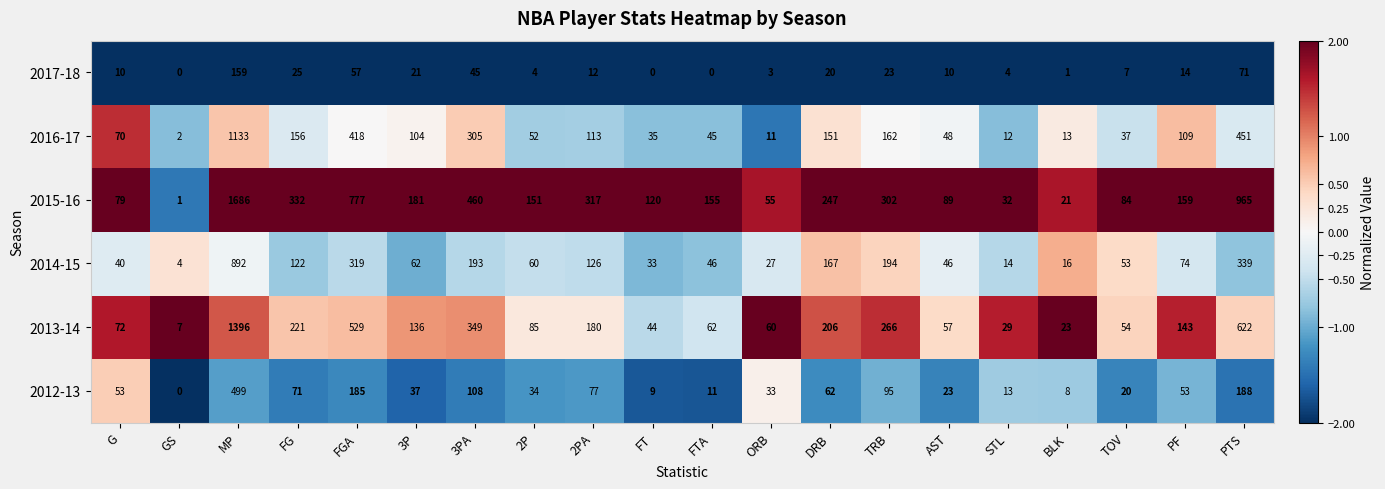

What is the highest value of the 2012-13 series?

499